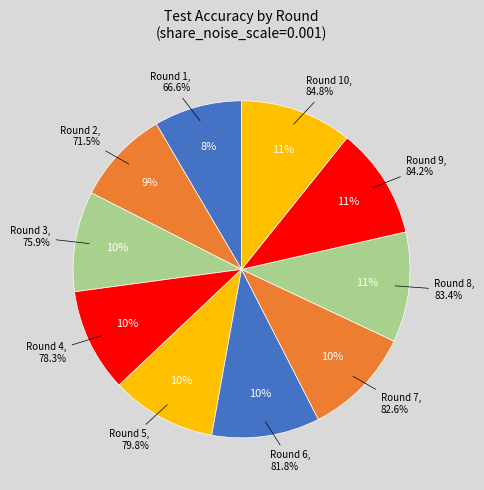

Which category has the biggest portion of the pie?

10